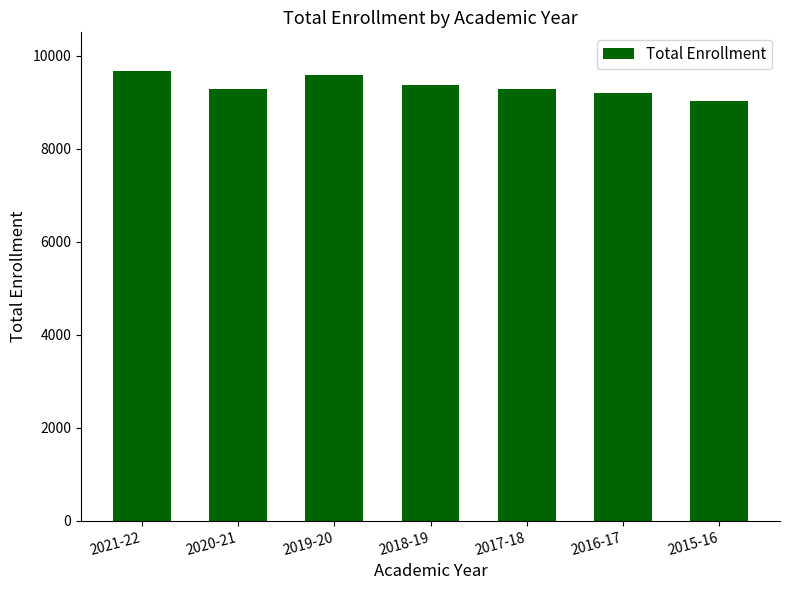

Approximately how many times larger is the value at 2015-16 compared to 2016-17?

1.0